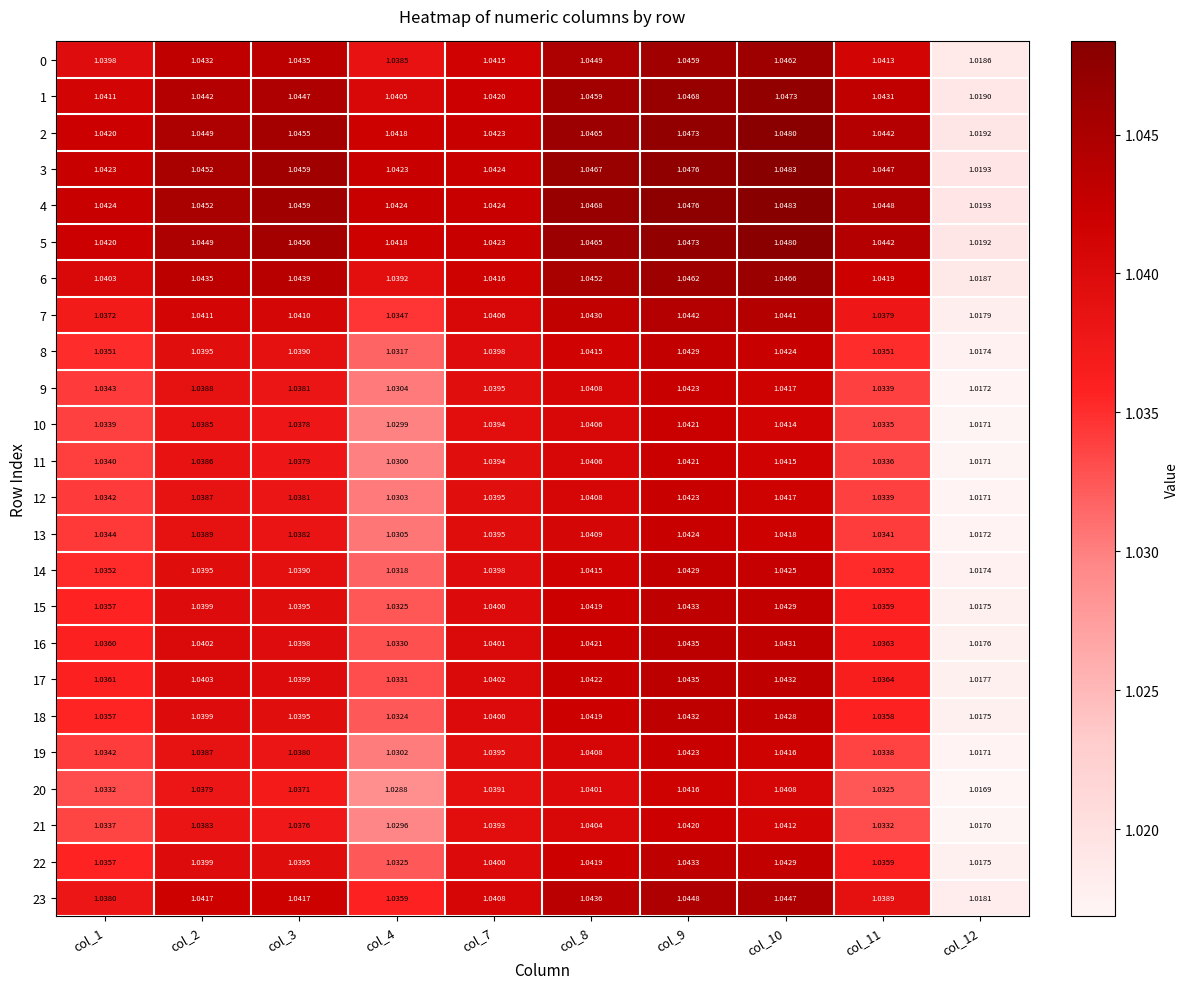

What is the total value across all series at col_9?

25.1